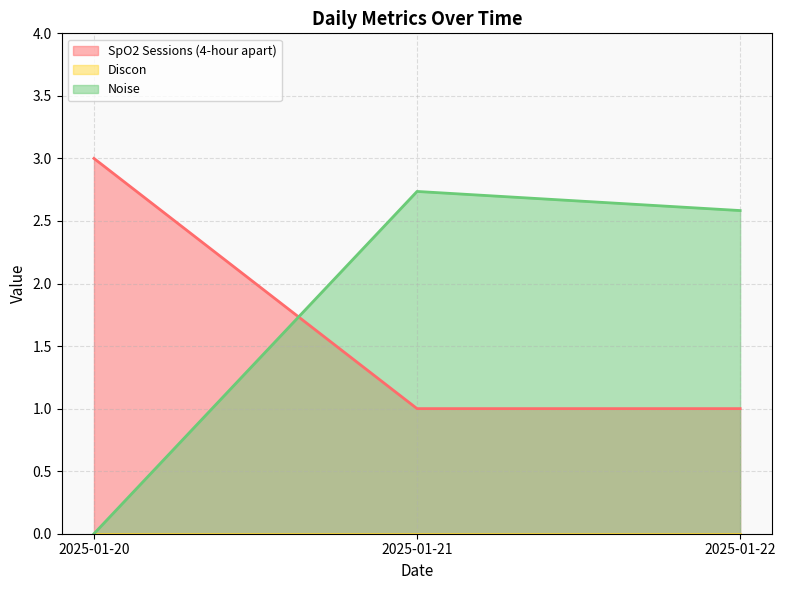

Does the chart display data point markers on the line(s)?

No